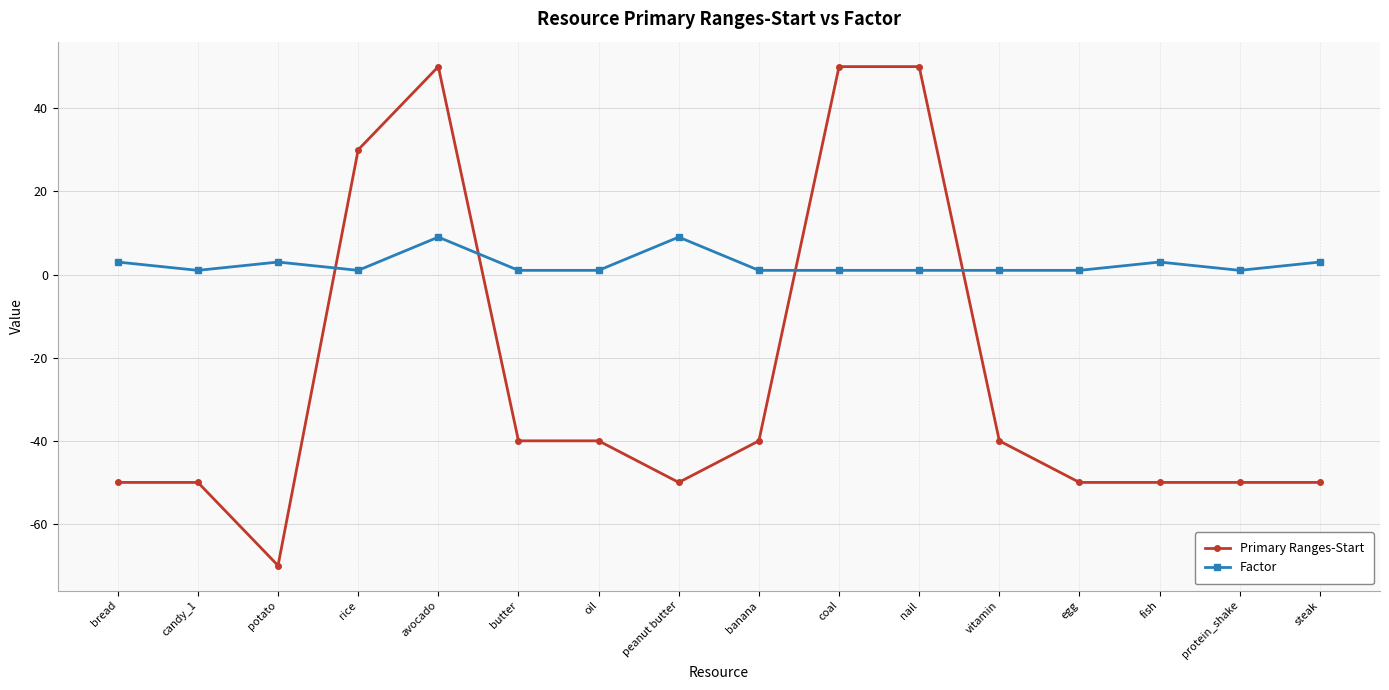

True or false: Factor has more than 1 points higher than both neighbors.

True